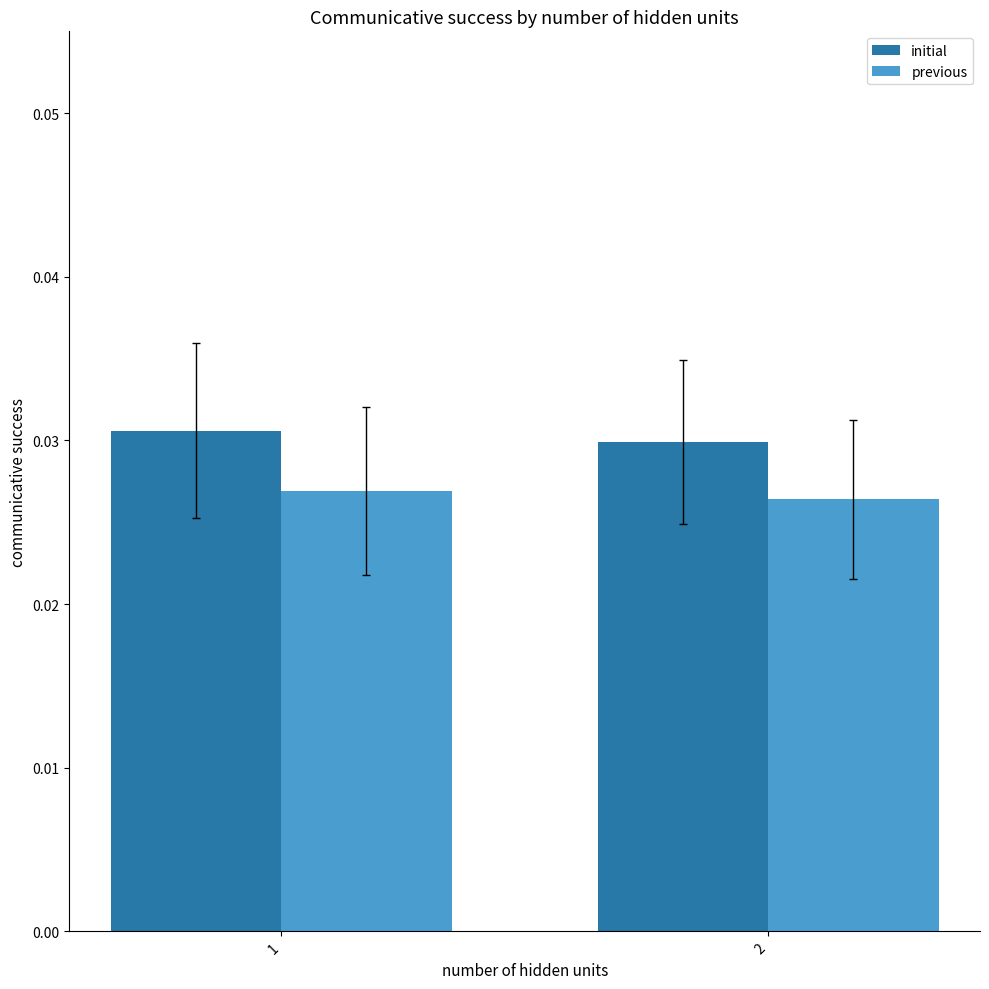

At which category does the chart reach its minimum across all series?

2